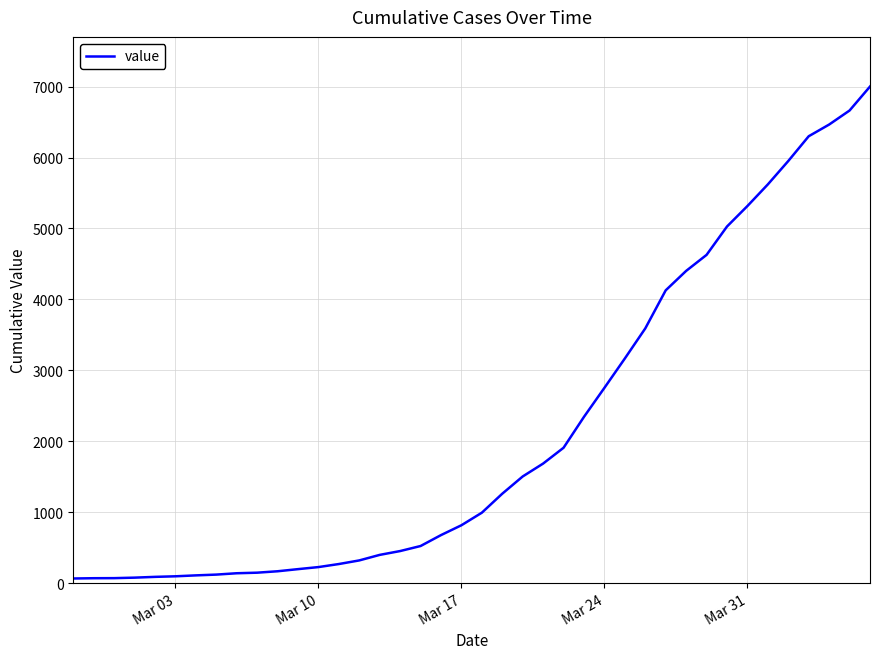

What is the greatest value displayed?

7002